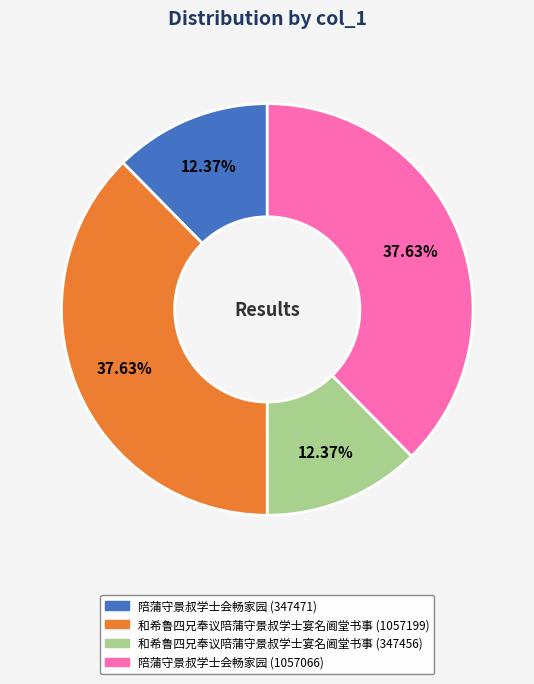

How much of the chart is everything except 陪蒲守景叔学士会畅家园 (1057066)?

62.4%